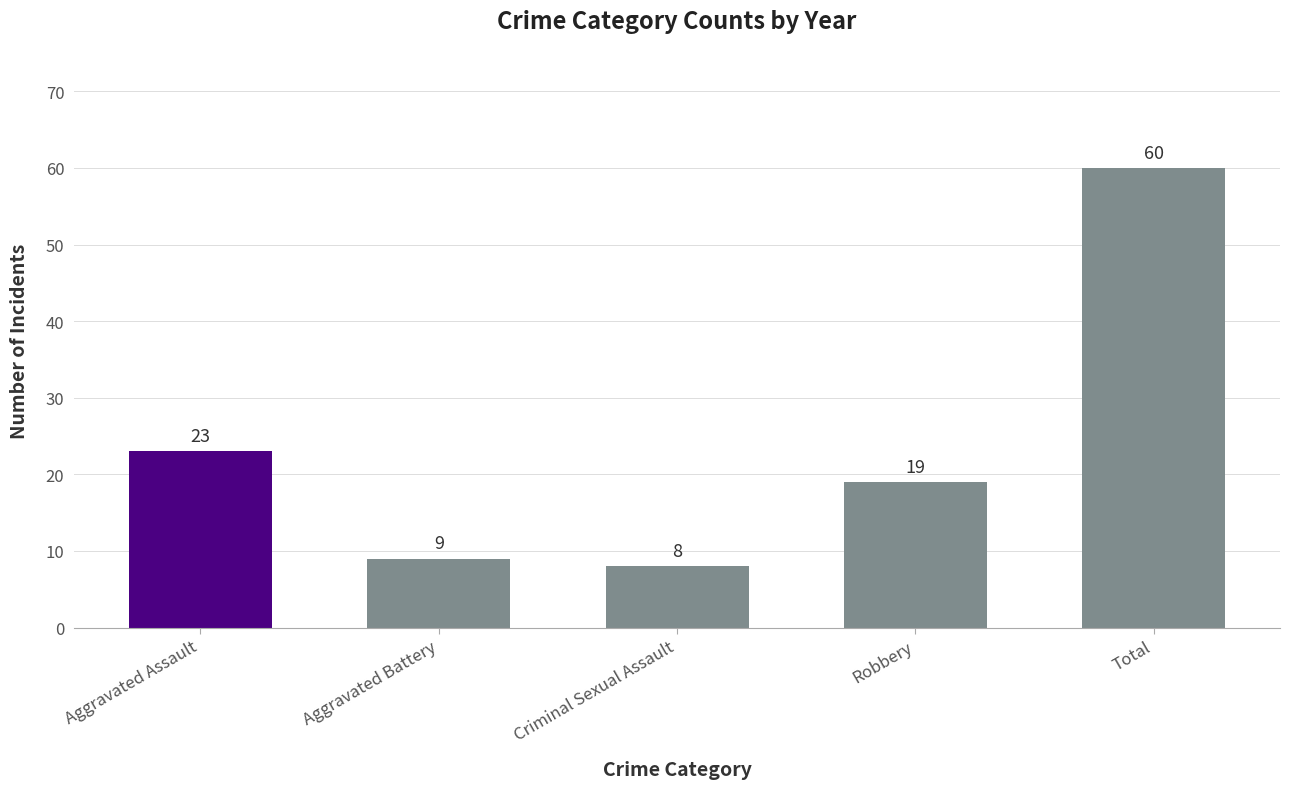

What is the label of the 4th bar from the right?

Aggravated Battery